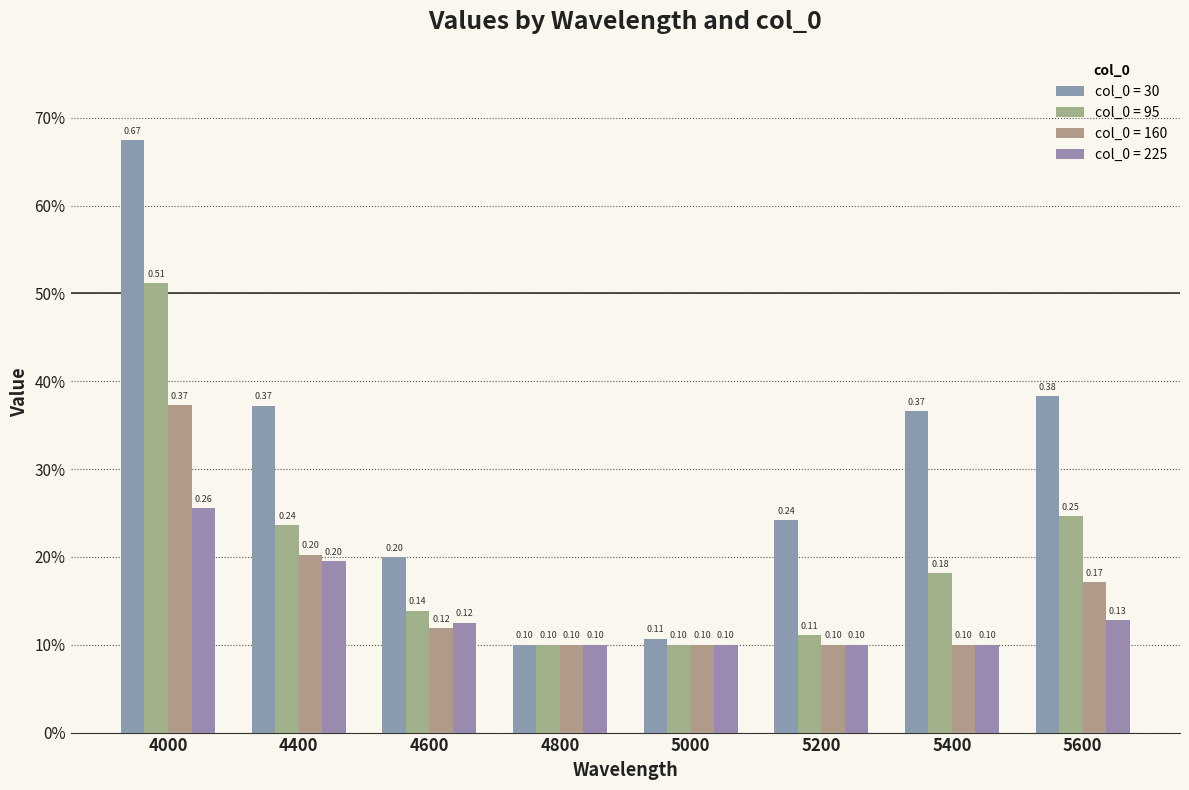

Does the chart contain stacked bars?

No